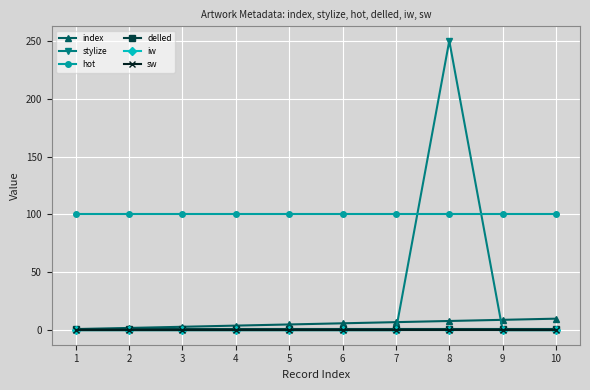

True or false: sw and hot intersect in this chart.

False